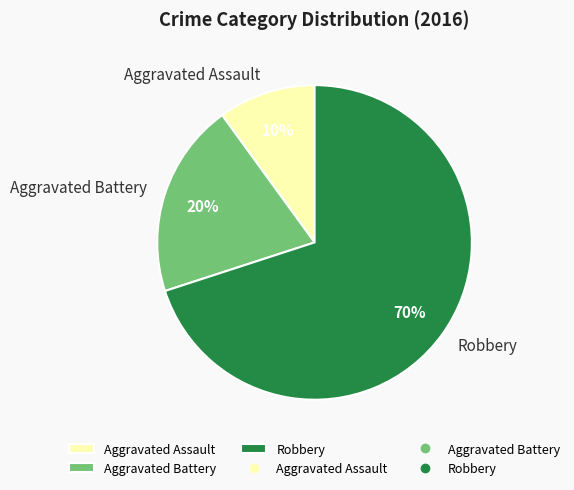

What percentage is the Aggravated Assault slice, to the nearest percent?

10%